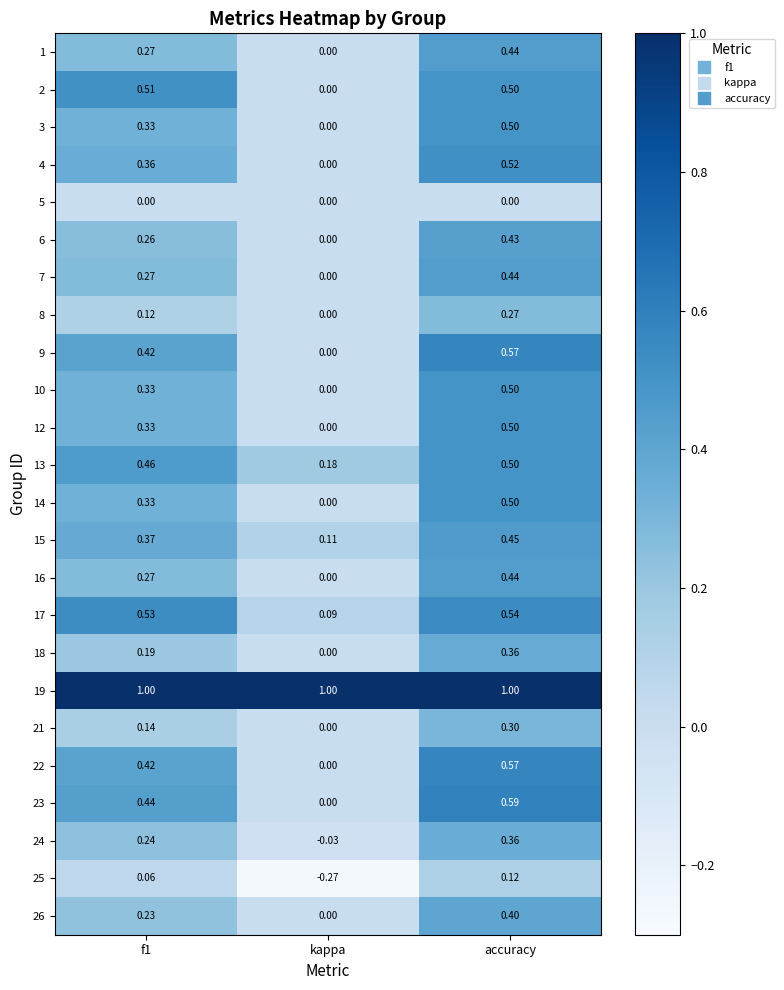

Which series has the largest range (max minus min)?

23